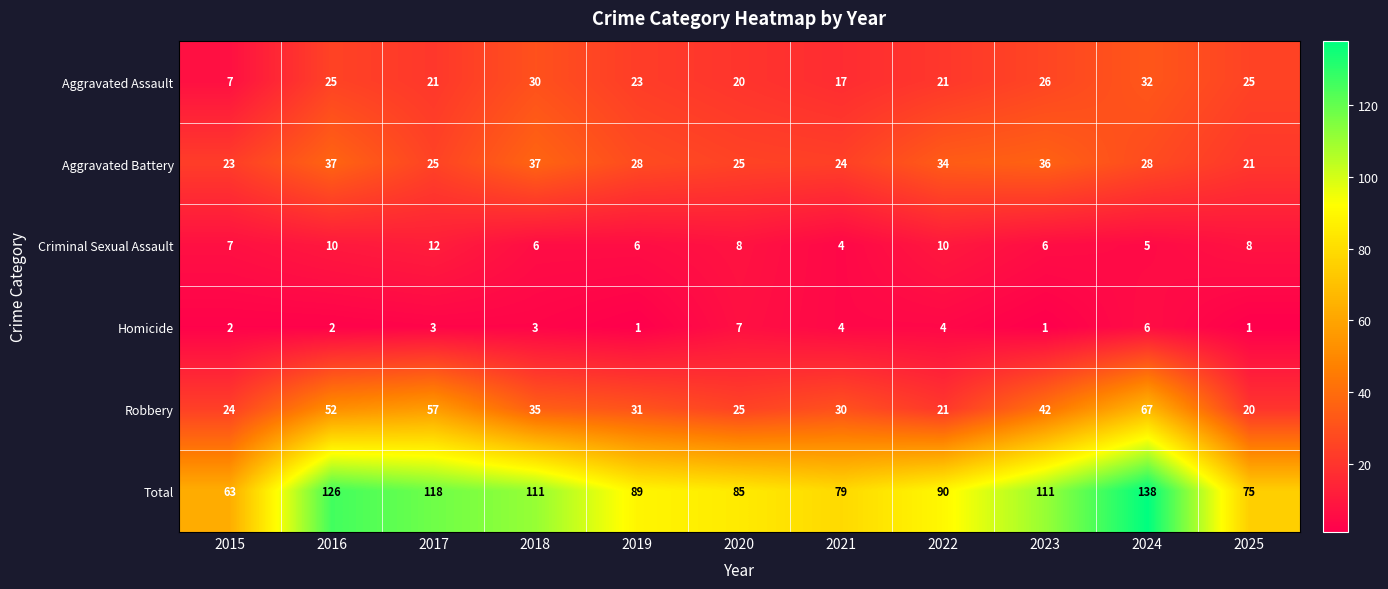

What is the spread (max minus min) of values at 2015?

61